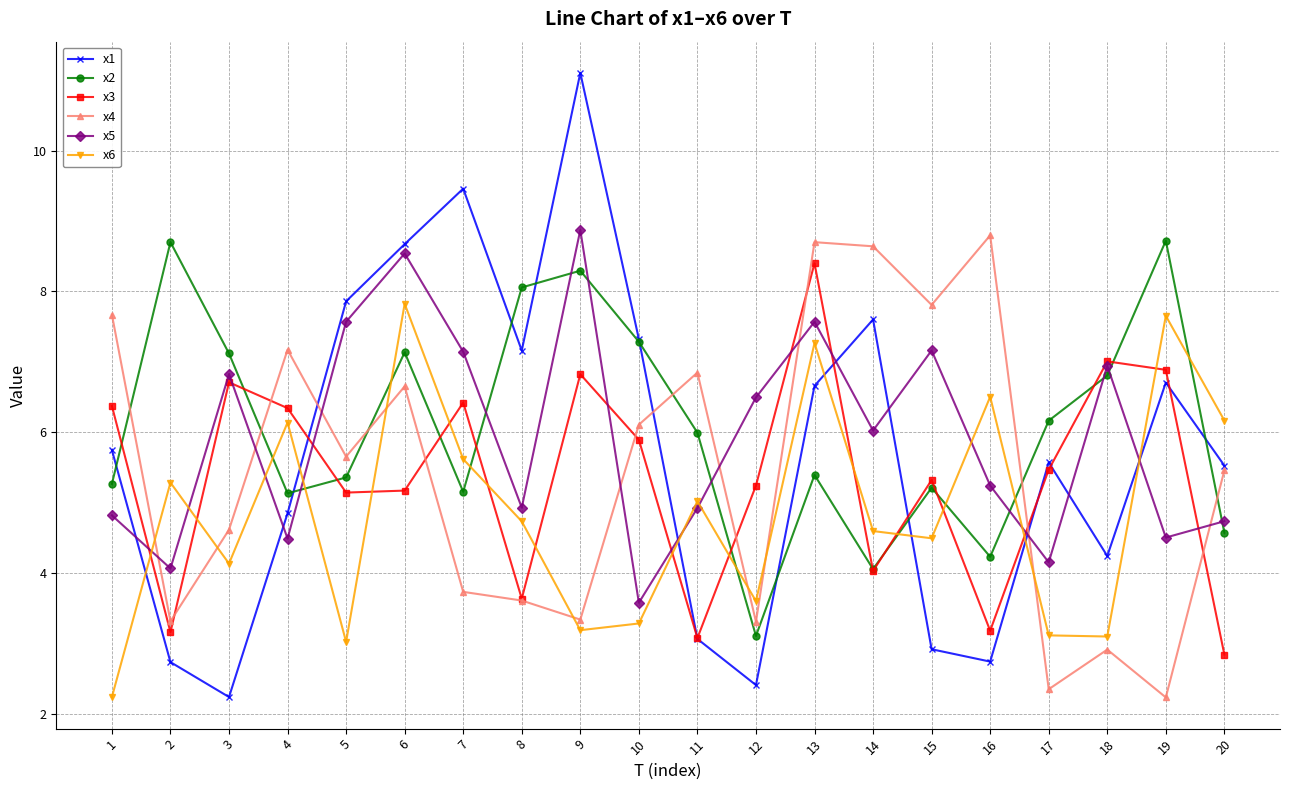

True or false: x5 and x1 cross at least once.

True